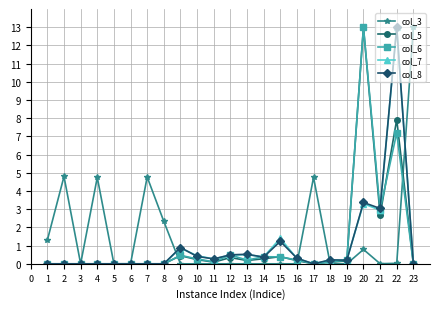

At which category is the sum across all series the highest?

22